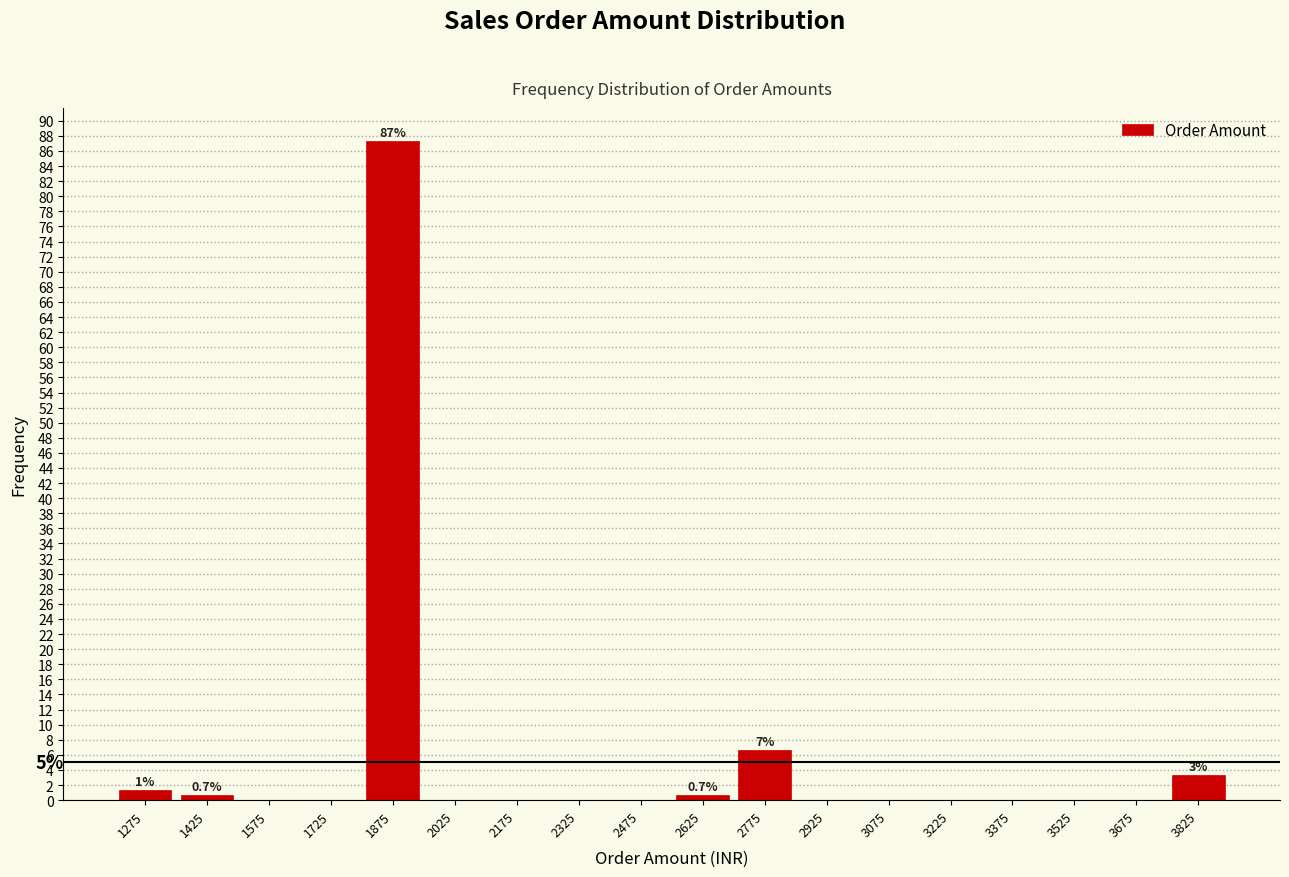

Over which range of the x-axis is the bar tallest?

1800 to 1950